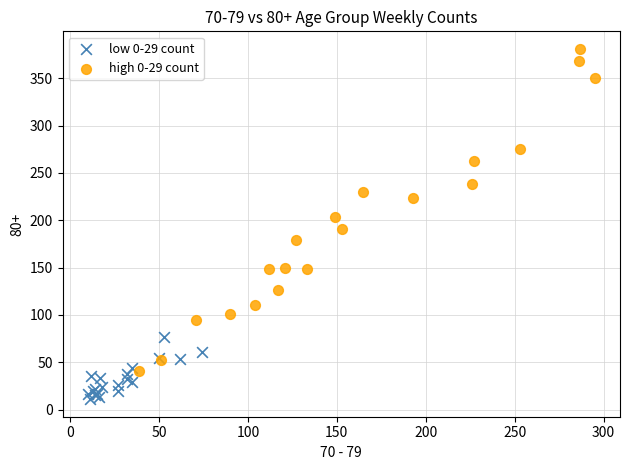

Which series has the largest Y range (max minus min)?

high 0-29 count